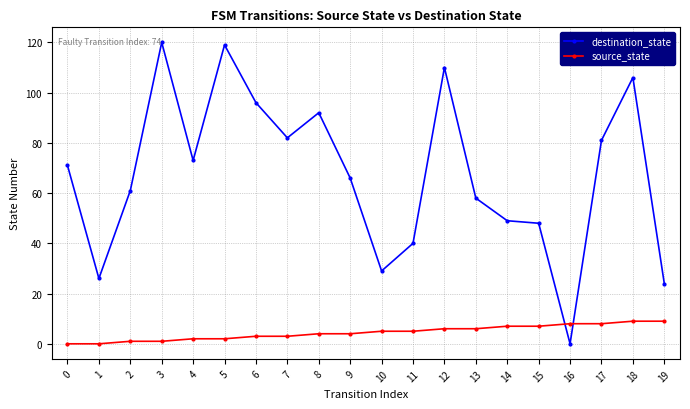

Reading right to left, transcribe all the data shown in this chart.

destination_state: 24	106	81	0	48	49	58	110	40	29	66	92	82	96	119	73	120	61	26	71
source_state: 9	9	8	8	7	7	6	6	5	5	4	4	3	3	2	2	1	1	0	0